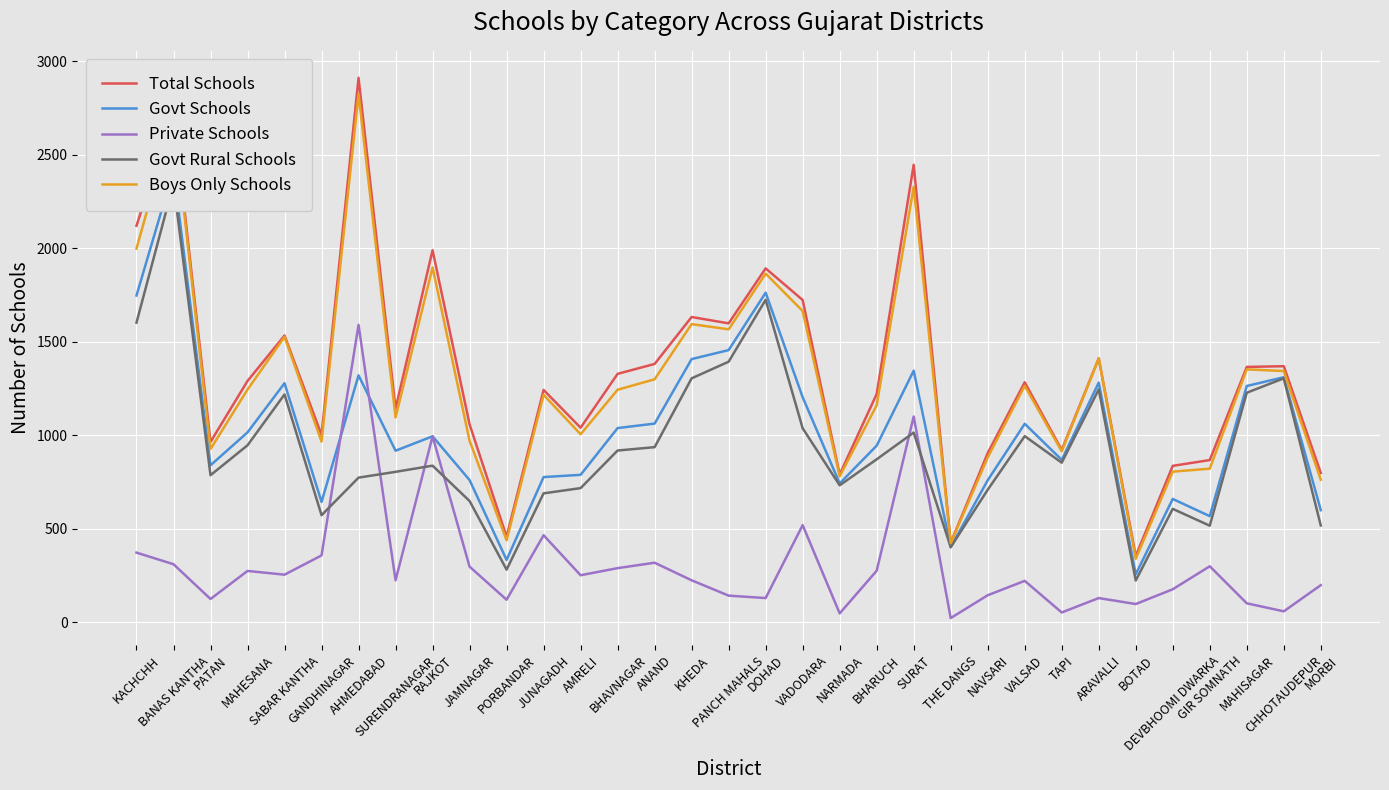

What is the value of the Total Schools point at the 6th from the left?

1002